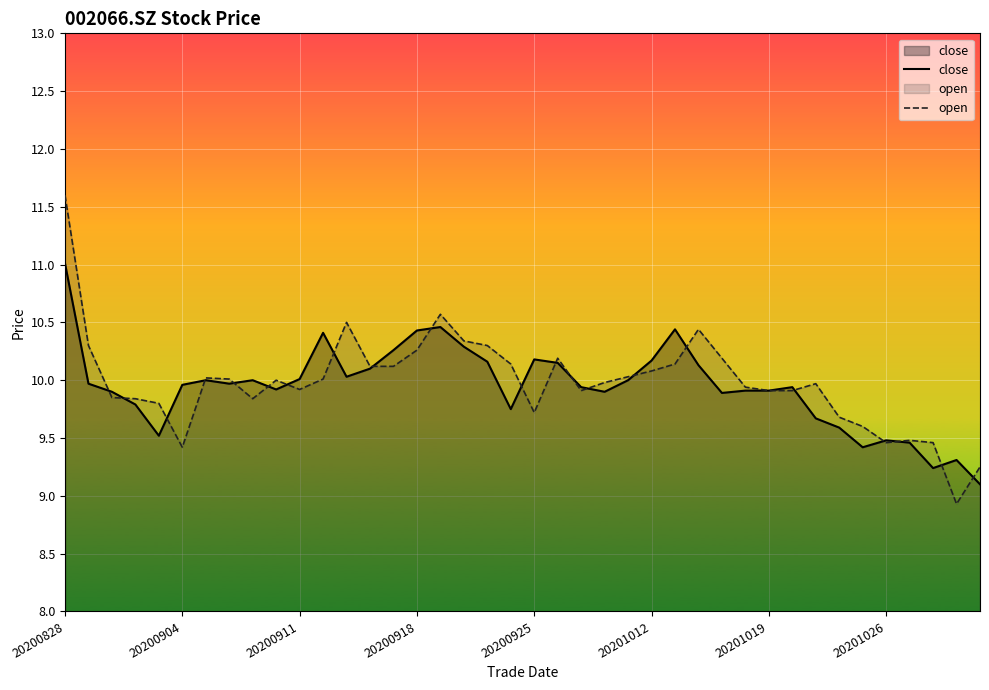

What is the average value of the open series?

10.0